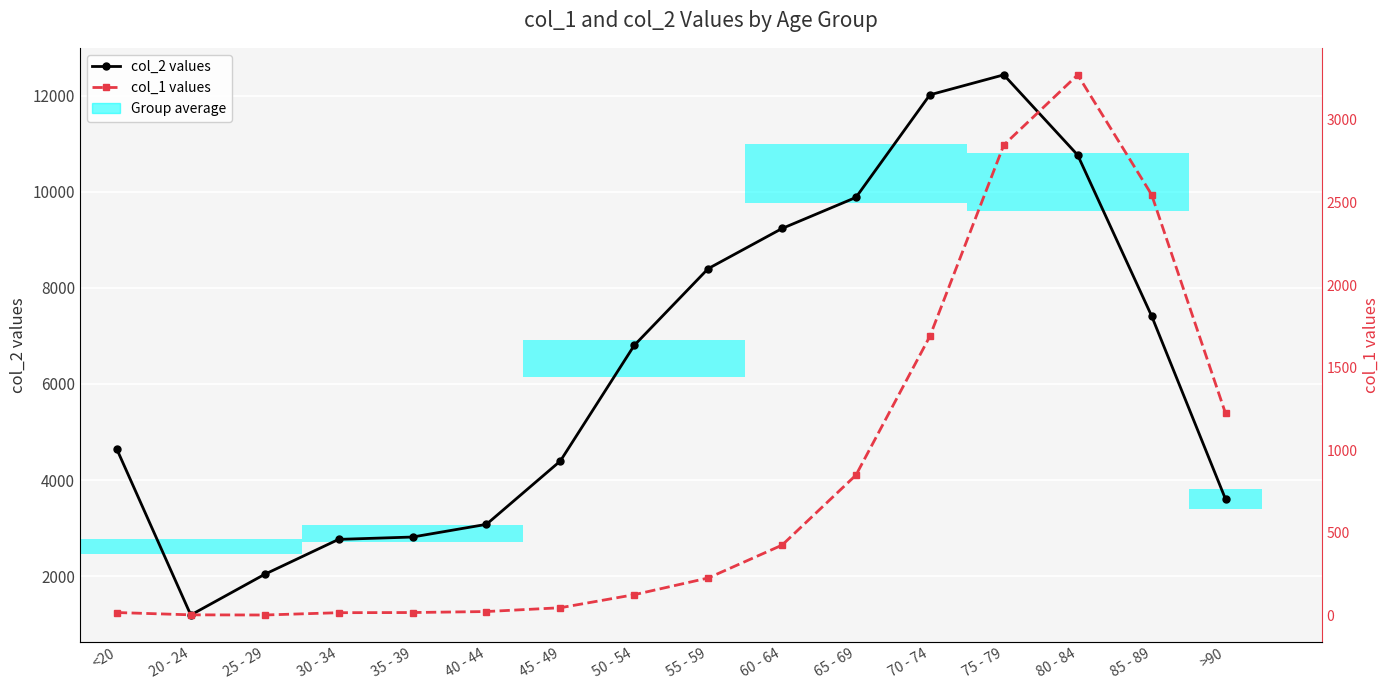

Reading left to right, transcribe all the data shown in this chart.

col_2 values: 4641	1191	2038	2765	2814	3078	4396	6803	8400	9236	9883	12018	12434	10764	7417	3604
col_1 values: 18	4	3	17	18	24	47	126	227	426	850	1690	2848	3273	2548	1224